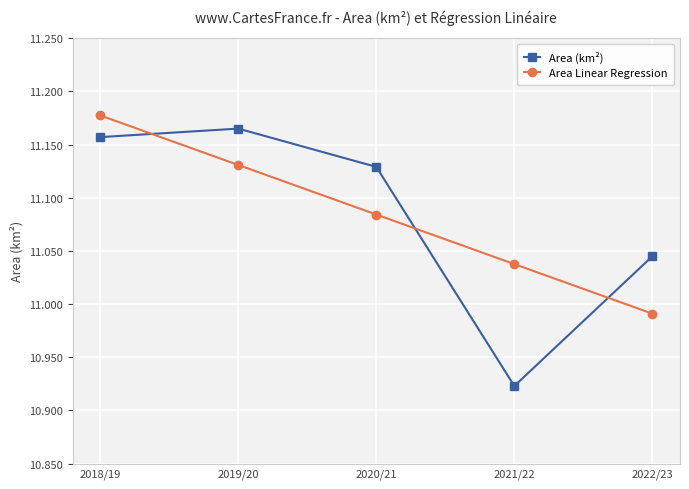

At which category does the chart reach its minimum across all series?

2021/22